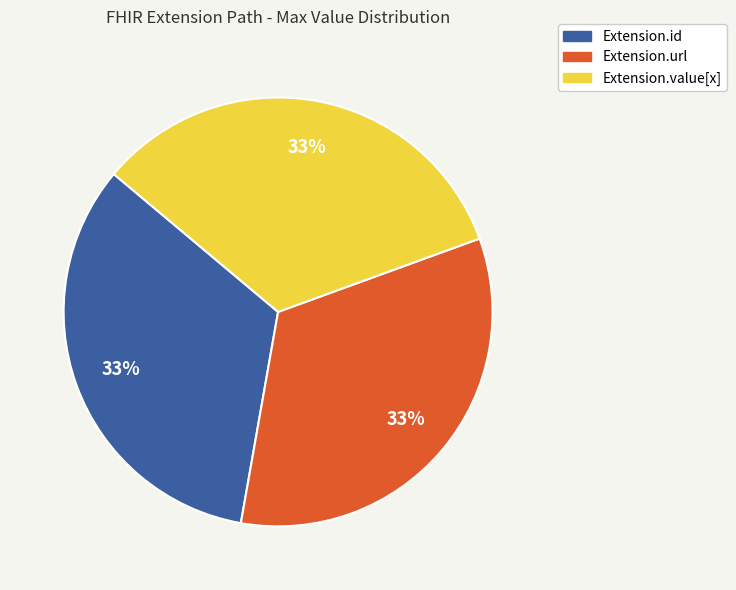

Is there any slice that represents more than half of the pie?

No